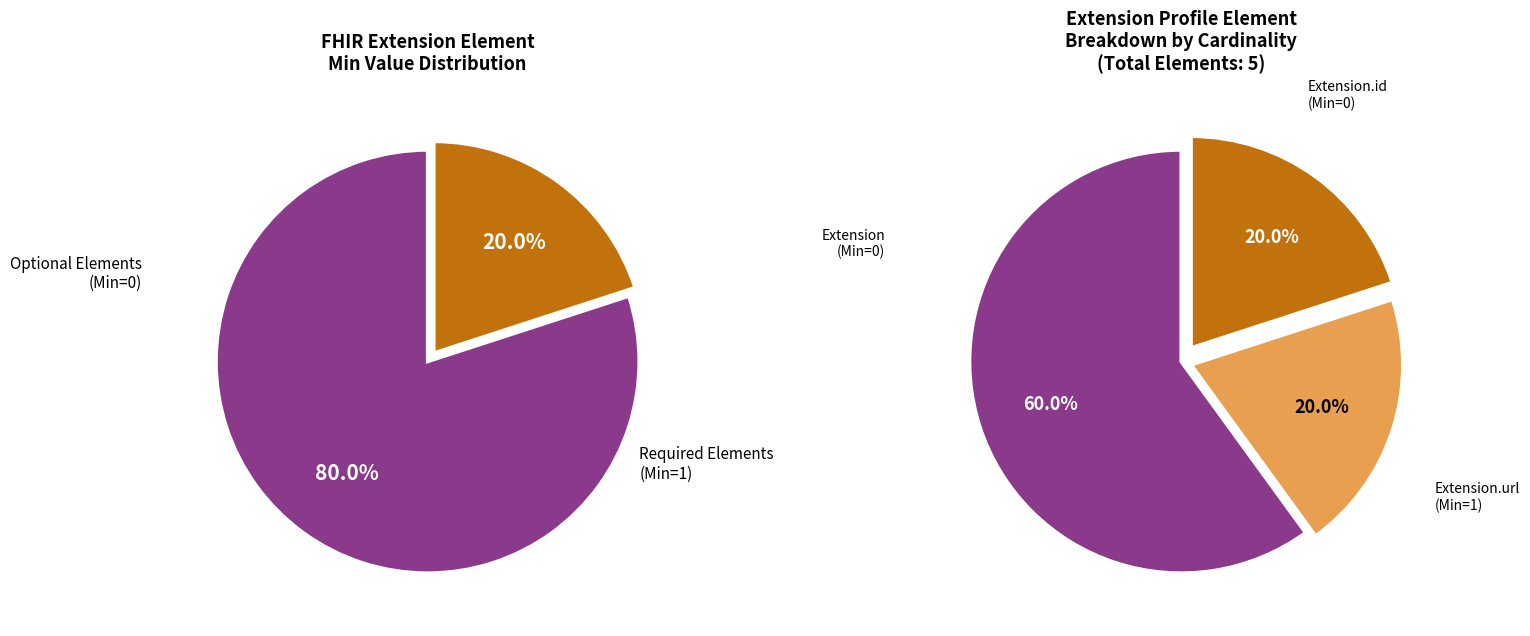

How many segments does this pie chart have?

5